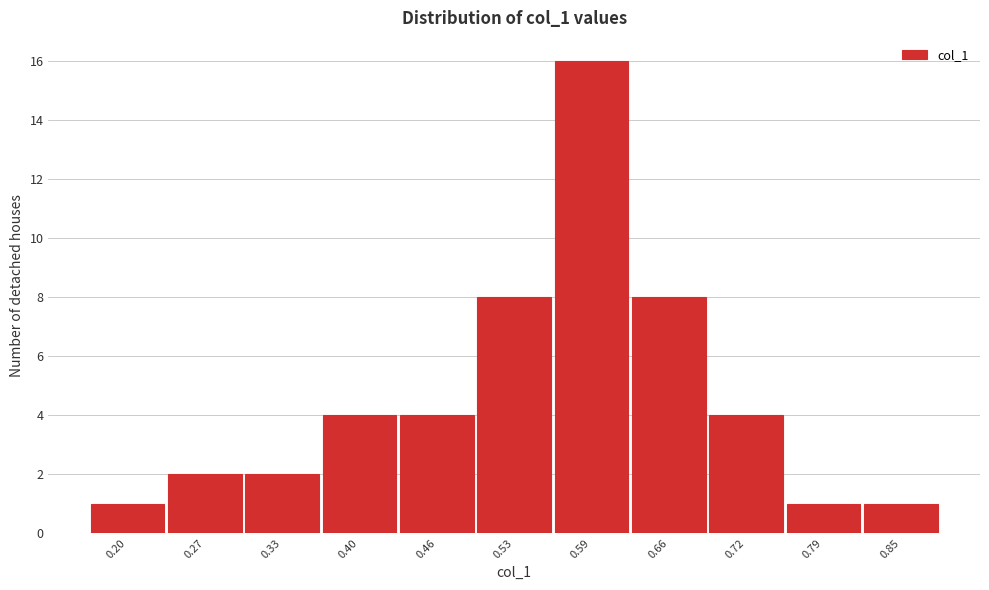

Reading left to right, extract all data points from this chart.

1	2	2	4	4	8	16	8	4	1	1